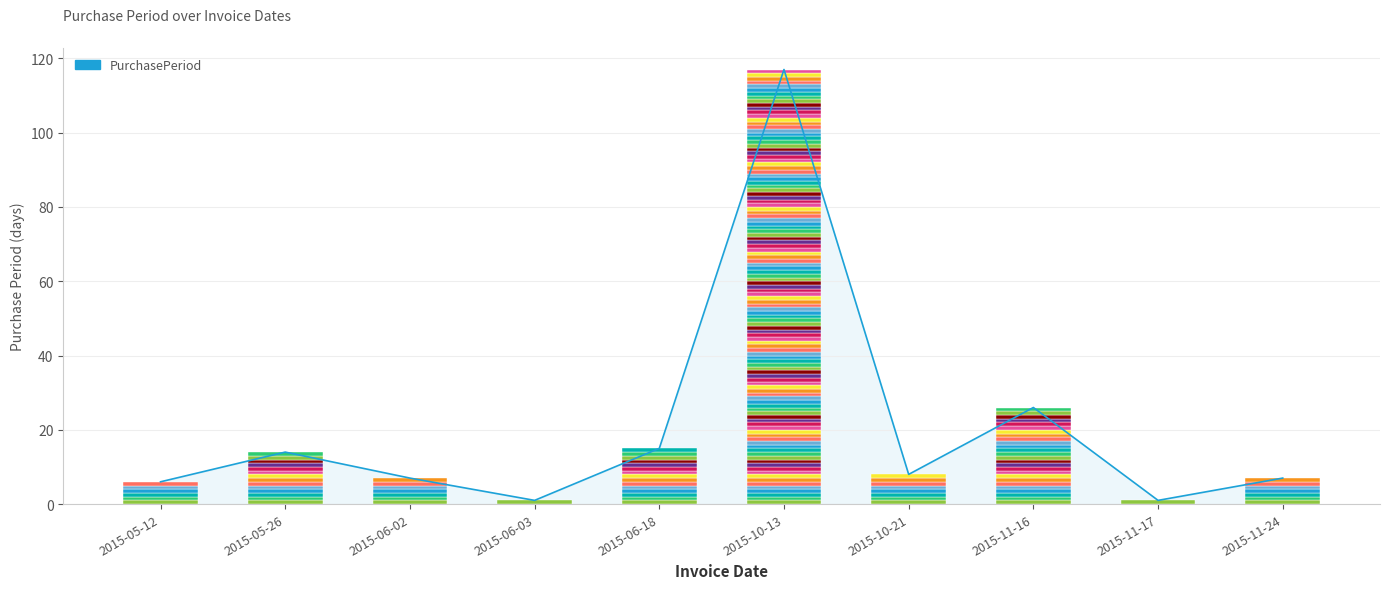

Read the value at 2015-11-17.

1